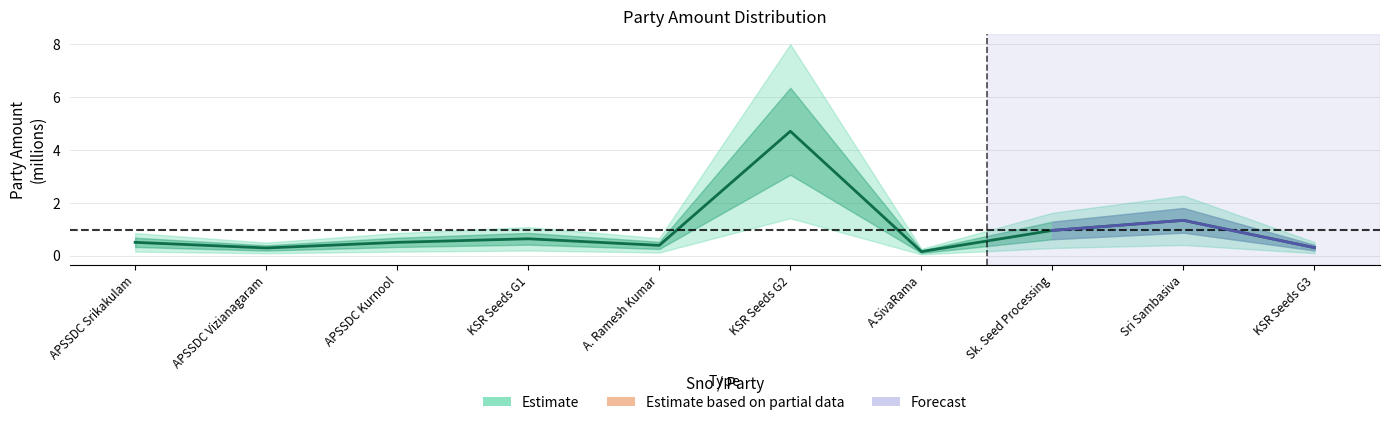

Reading left to right, list all the values displayed in this chart.

0.5	0.3	0.5	0.6	0.4	4.7	0.1	0.9	1.3	0.3